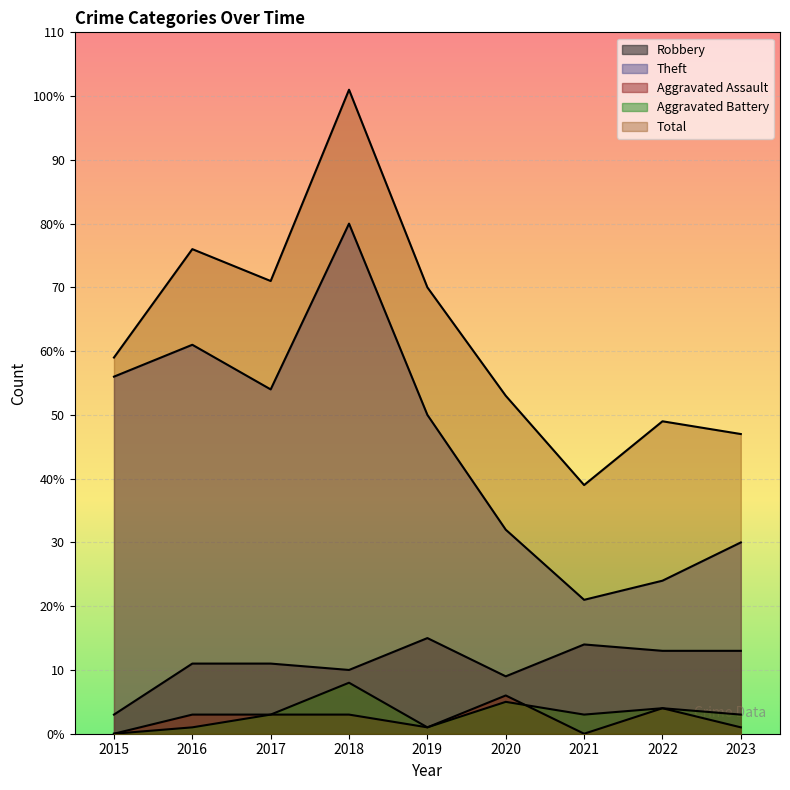

What value does the Robbery series have at 2019, to the nearest 5?

15